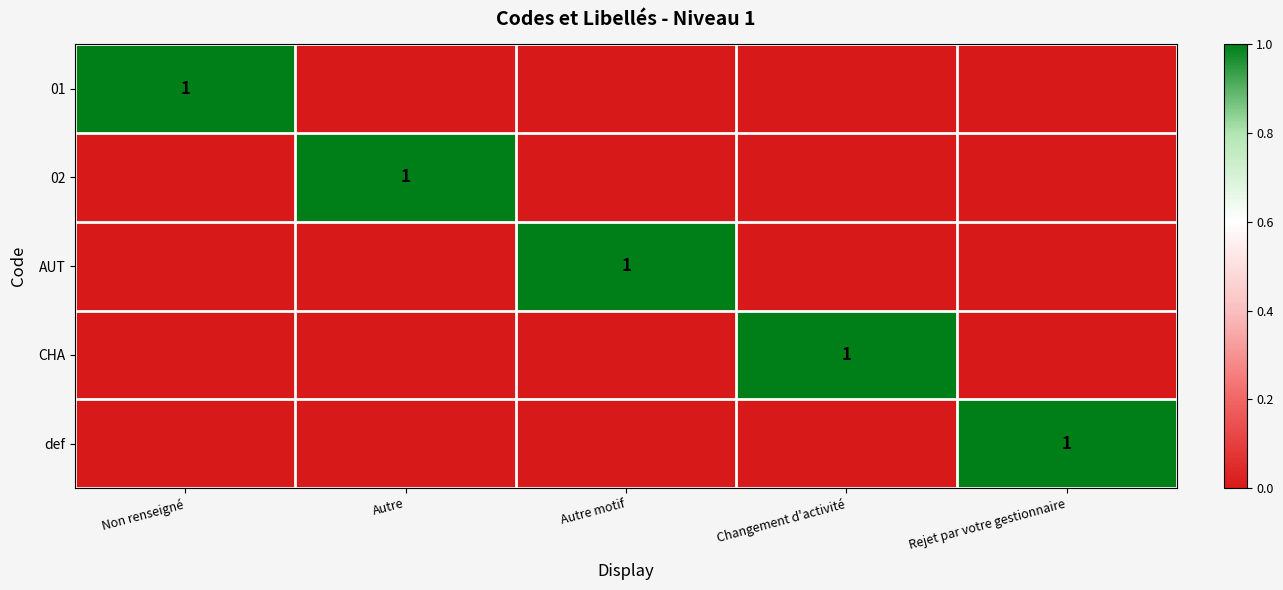

True or false: CHA has a value of 0 at Rejet par votre gestionnaire.

True